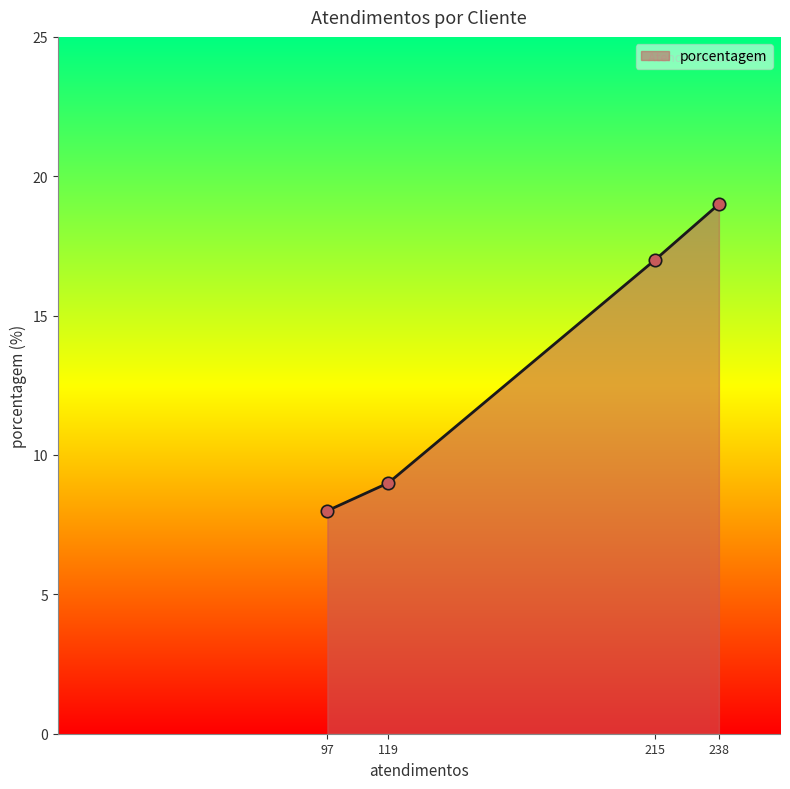

Which has a higher value, 97 or 238?

238